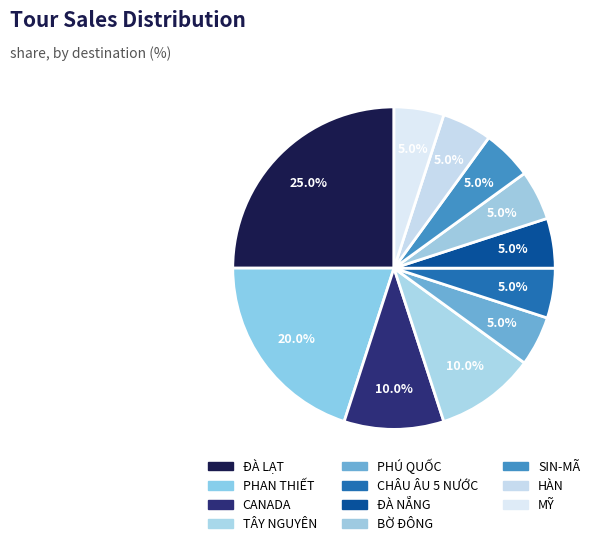

Count the number of slices in the pie.

11